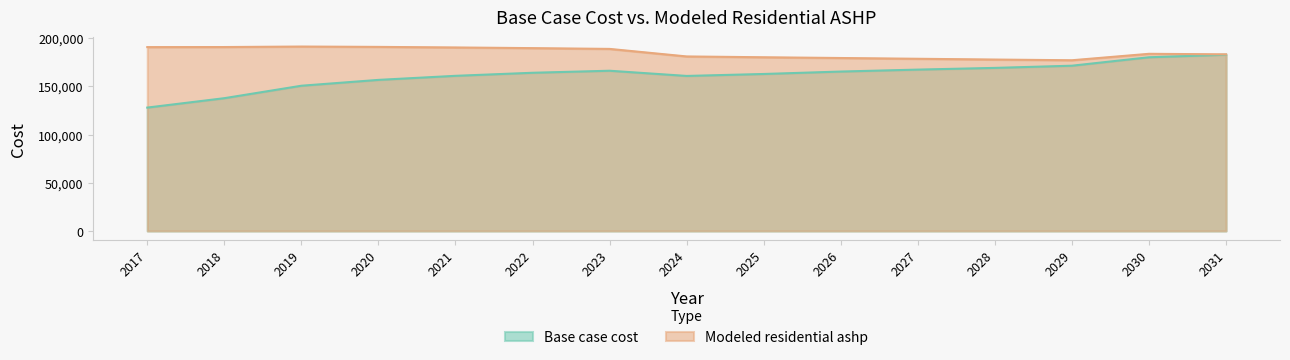

At which label does Modeled residential ashp first exceed 183828?

2017